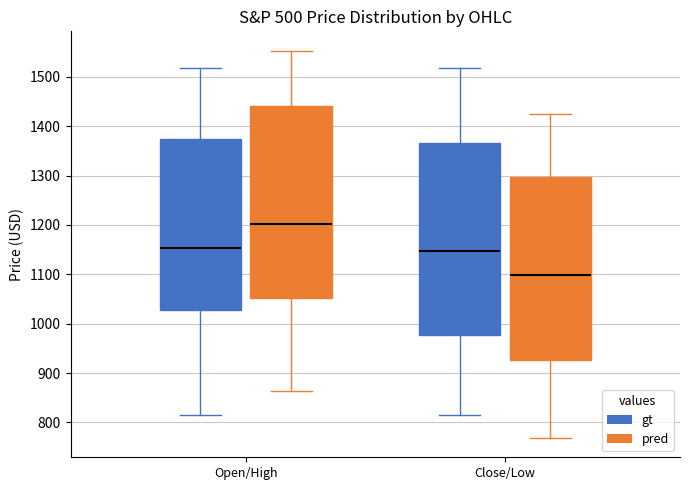

Reading left to right, transcribe this box plot: for each box, give where its median line is, the range the box spans, and where its two whiskers end, as read against the y-axis. The values are not printed on the chart, so give them approximately, as read against the axis.

Open/High (gt): median 1150, box 1030 to 1370, whiskers 820 to 1520
Open/High (pred): median 1200, box 1050 to 1440, whiskers 860 to 1550
Close/Low (gt): median 1150, box 980 to 1370, whiskers 820 to 1520
Close/Low (pred): median 1100, box 930 to 1300, whiskers 770 to 1430